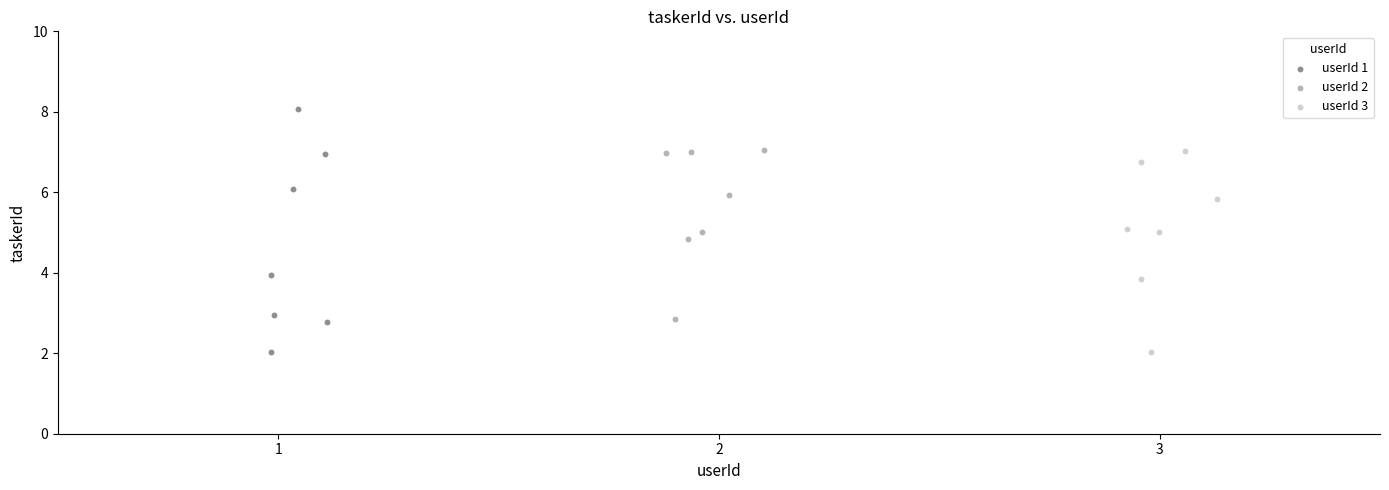

Which series has the largest Y range (max minus min)?

userId 1